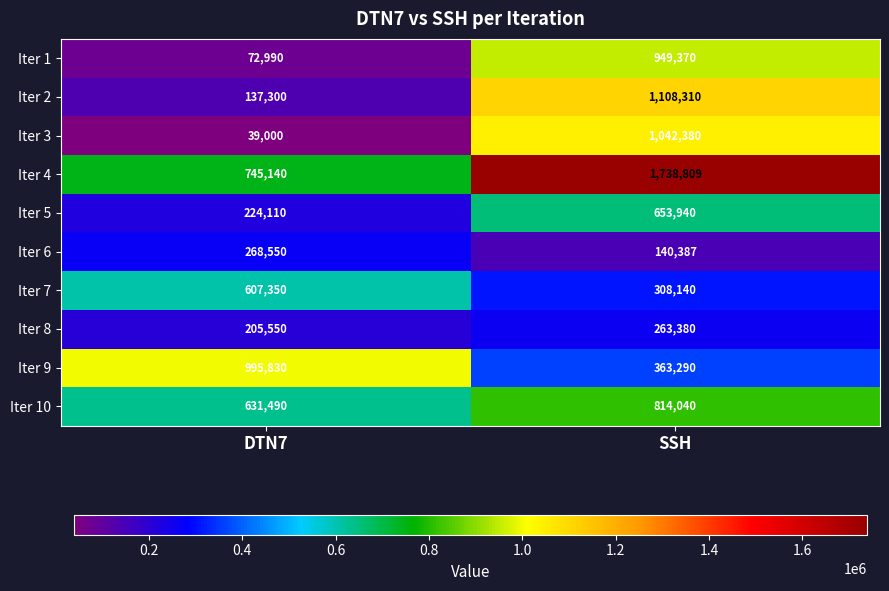

Reading left to right, extract all data points from this chart.

Iter 1: DTN7=72990	SSH=949370
Iter 2: DTN7=137300	SSH=1108310
Iter 3: DTN7=39000	SSH=1042380
Iter 4: DTN7=745140	SSH=1738809
Iter 5: DTN7=224110	SSH=653940
Iter 6: DTN7=268550	SSH=140387
Iter 7: DTN7=607350	SSH=308140
Iter 8: DTN7=205550	SSH=263380
Iter 9: DTN7=995830	SSH=363290
Iter 10: DTN7=631490	SSH=814040